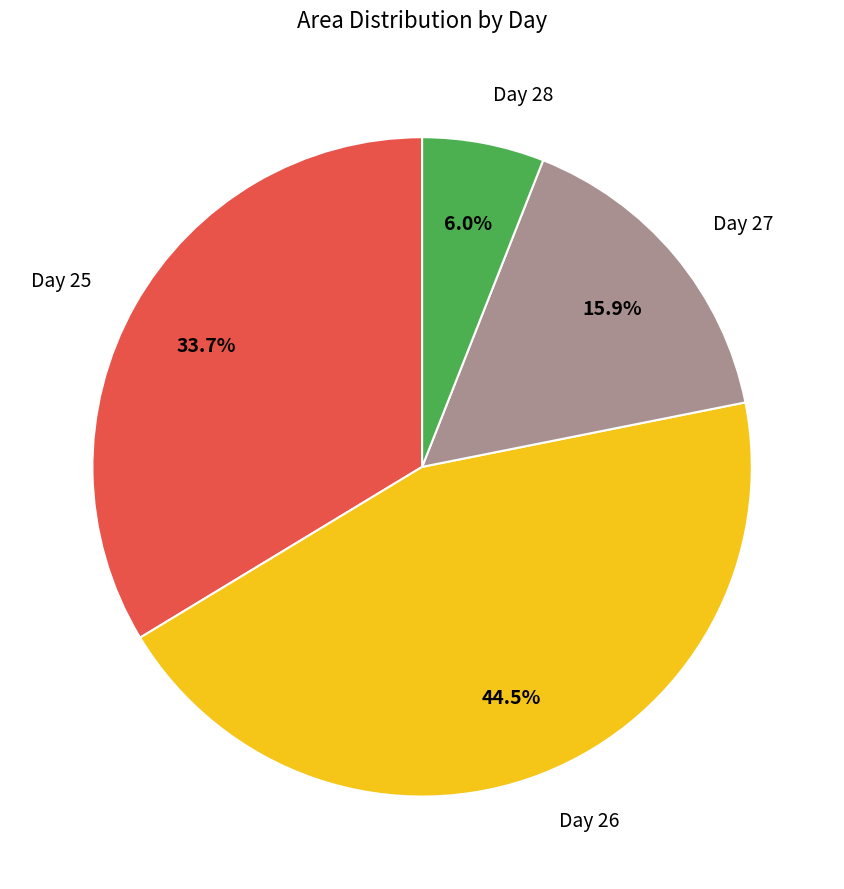

What is the largest slice in the pie chart?

Day 26